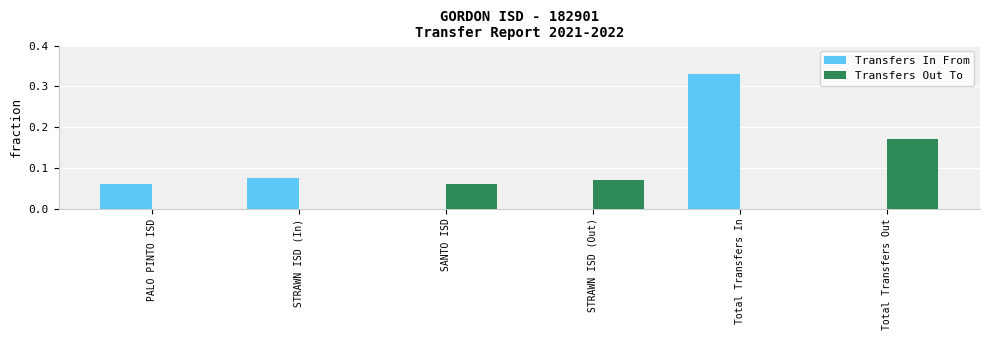

Is it true that Transfers In From equals 0.1 at Total Transfers In?

False